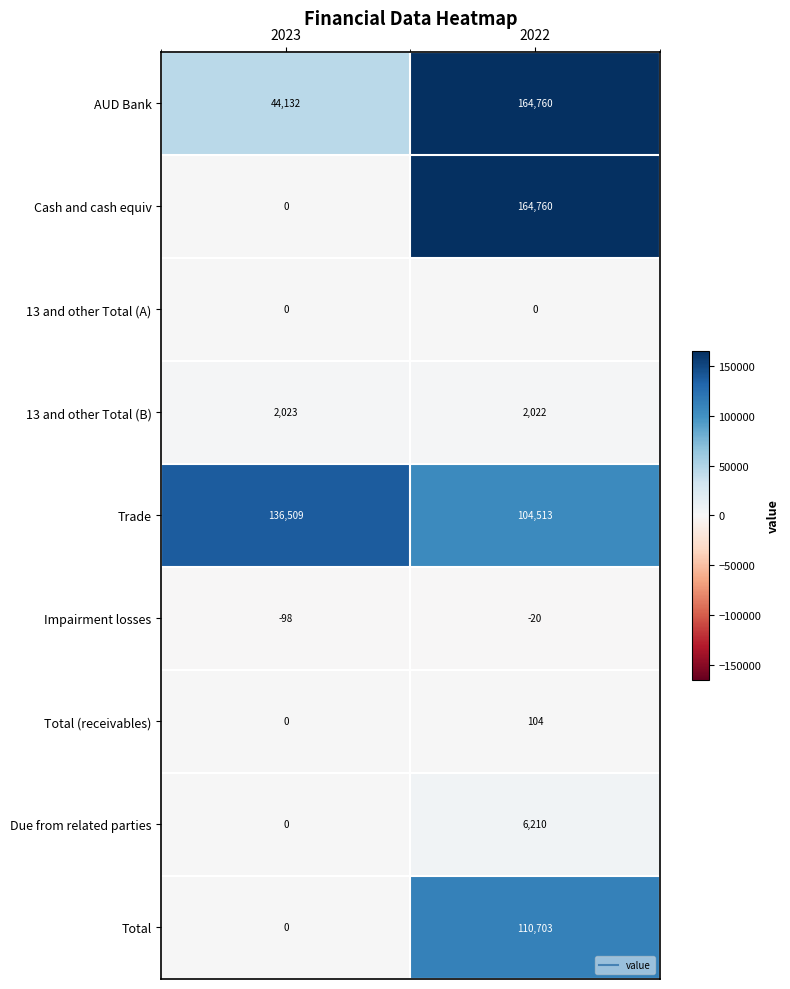

What is the sum of the Impairment losses values at 2023 and 2022?

-118